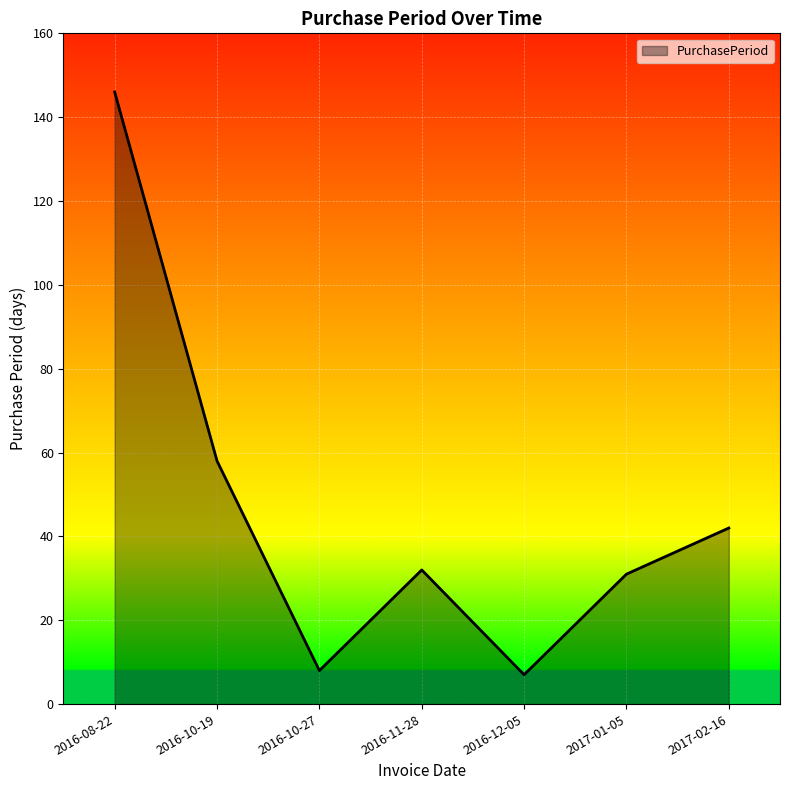

What position from the left is 2017-02-16?

7